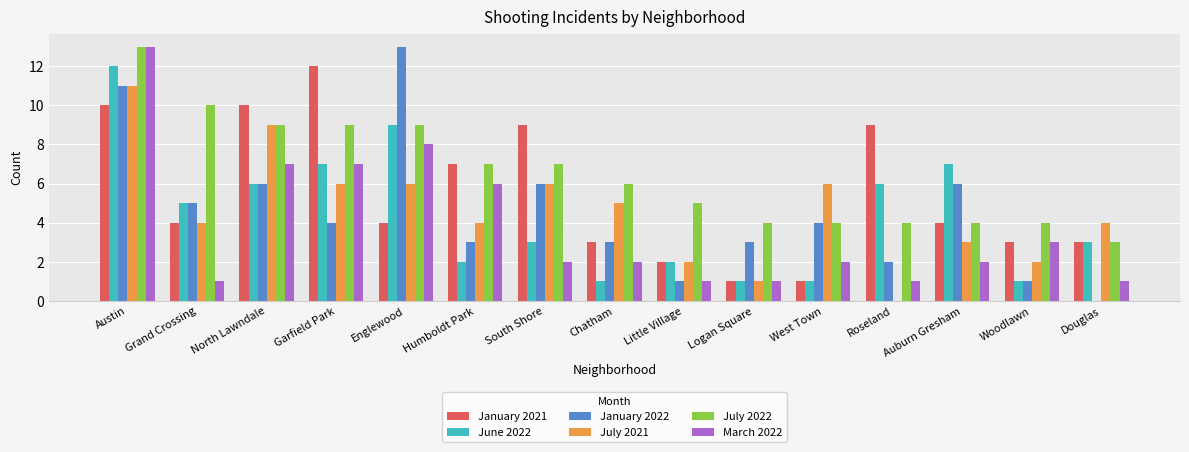

What is the sum of the January 2022 values at Logan Square and Chatham?

6